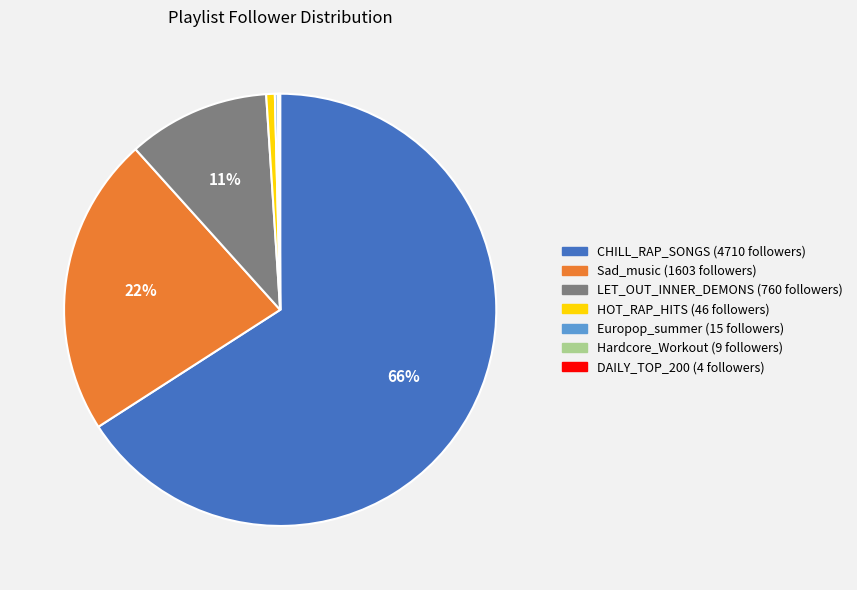

To the nearest percent, what is the difference between the largest and smallest slice percentages?

66%